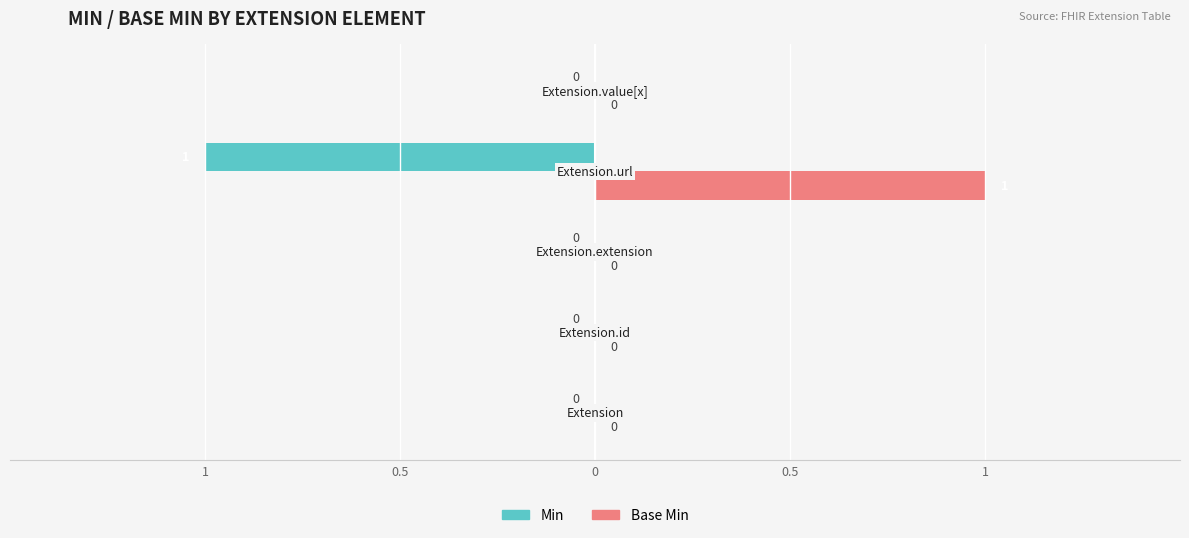

Rank the series by their maximum value, from highest to lowest.

Base Min, Min